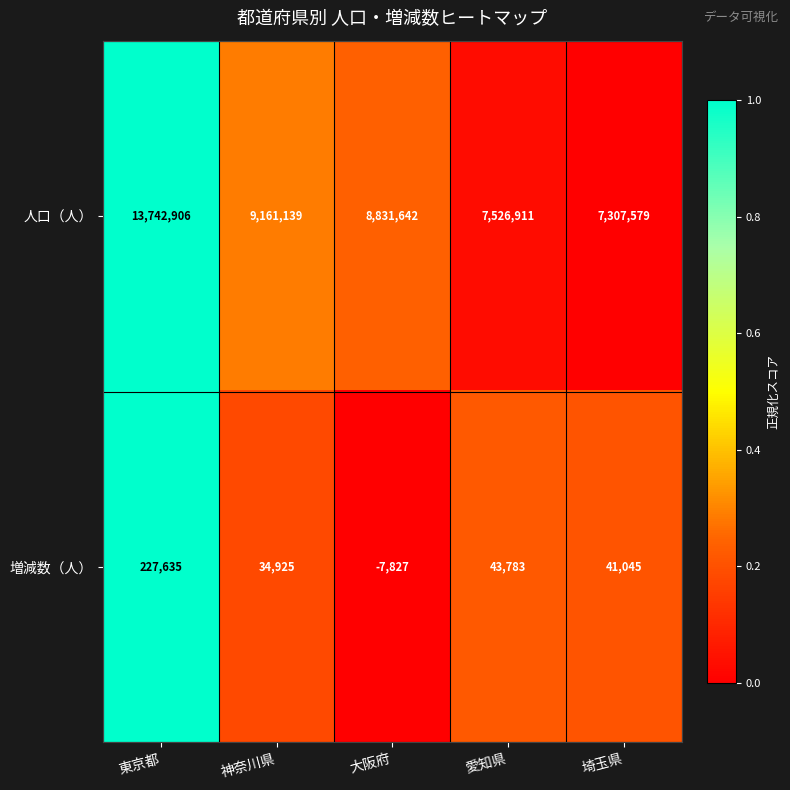

True or false: 増減数（人） has a value of -7827 at 大阪府.

True